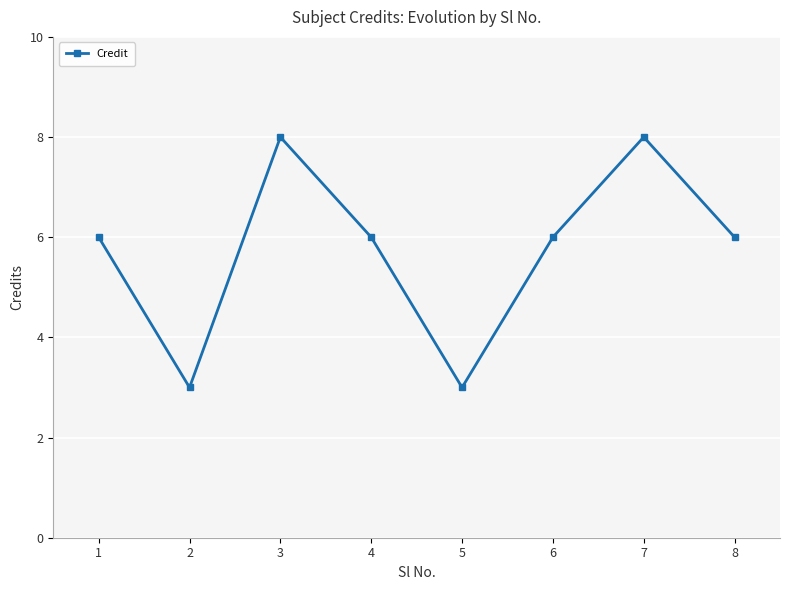

What is the average value?

6